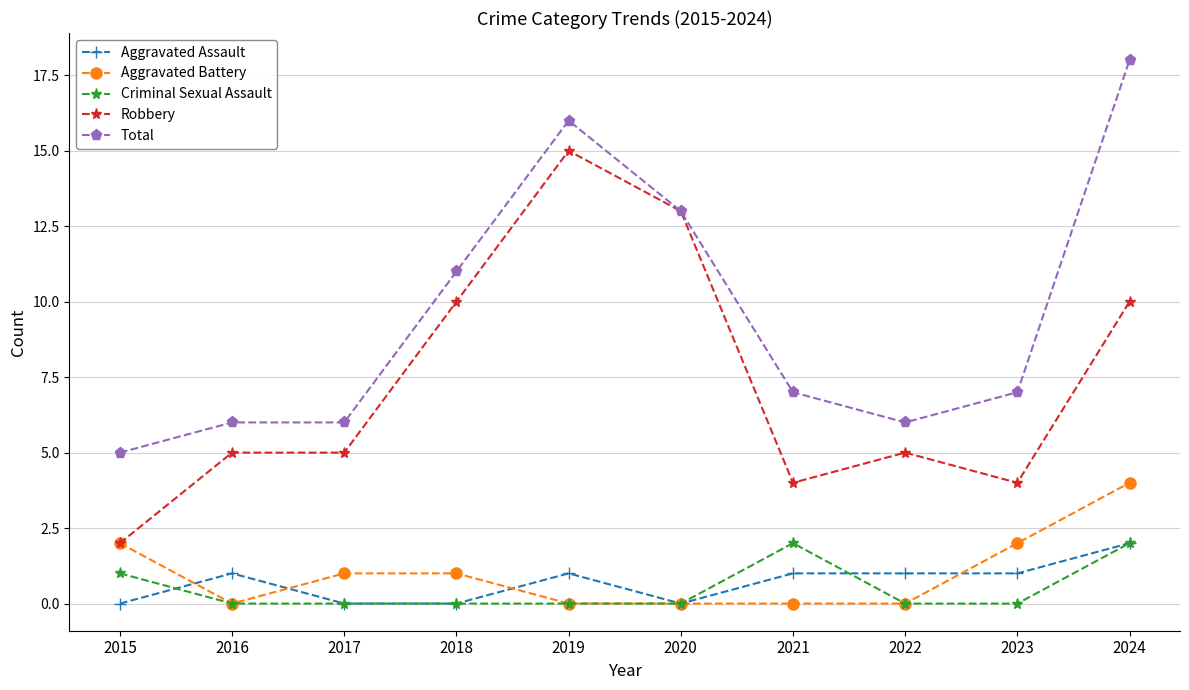

What are all the series names shown in the legend?

Aggravated Assault, Aggravated Battery, Criminal Sexual Assault, Robbery, Total